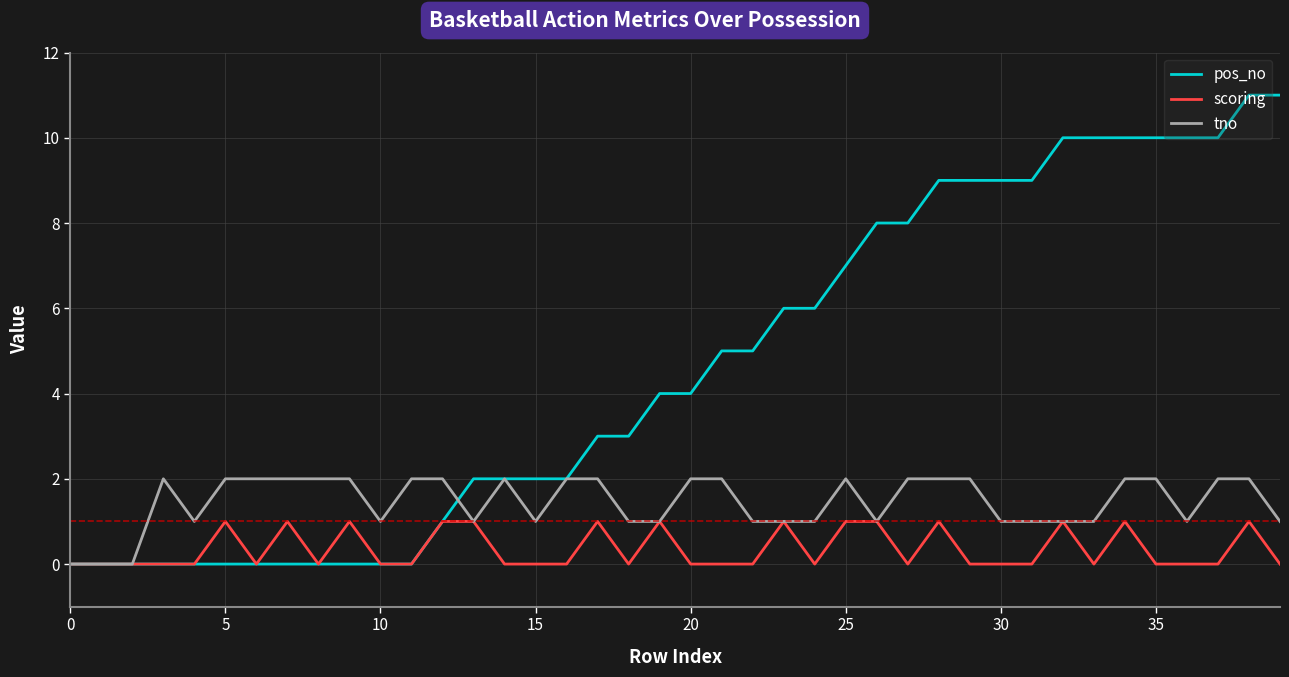

Rank the series by their maximum value, from highest to lowest.

pos_no, tno, scoring